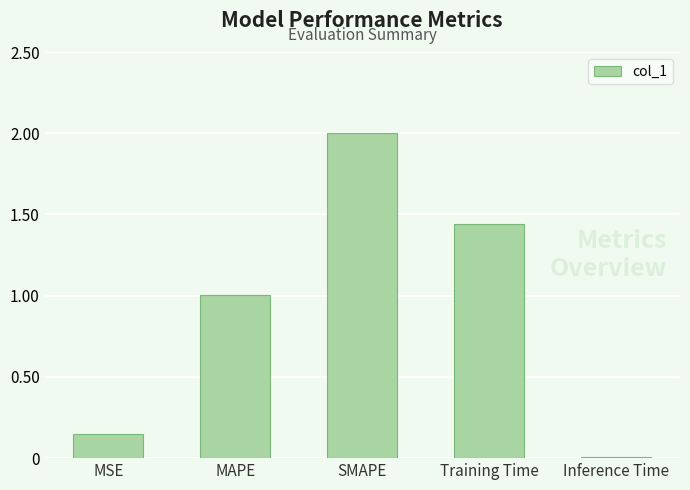

List the labels in order of value, largest first.

SMAPE, Training Time, MAPE, MSE, Inference Time